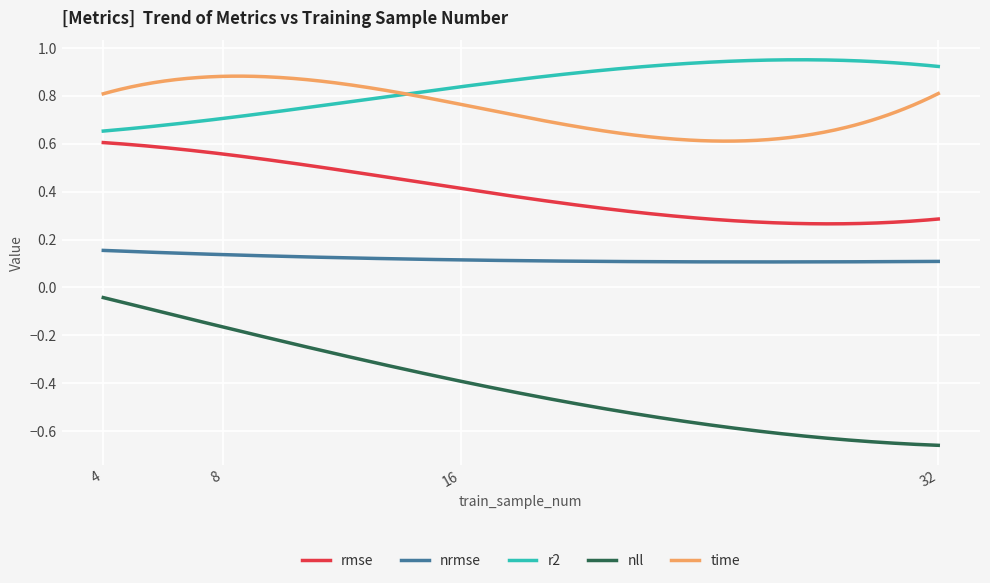

Which series has the largest range (max minus min)?

nll